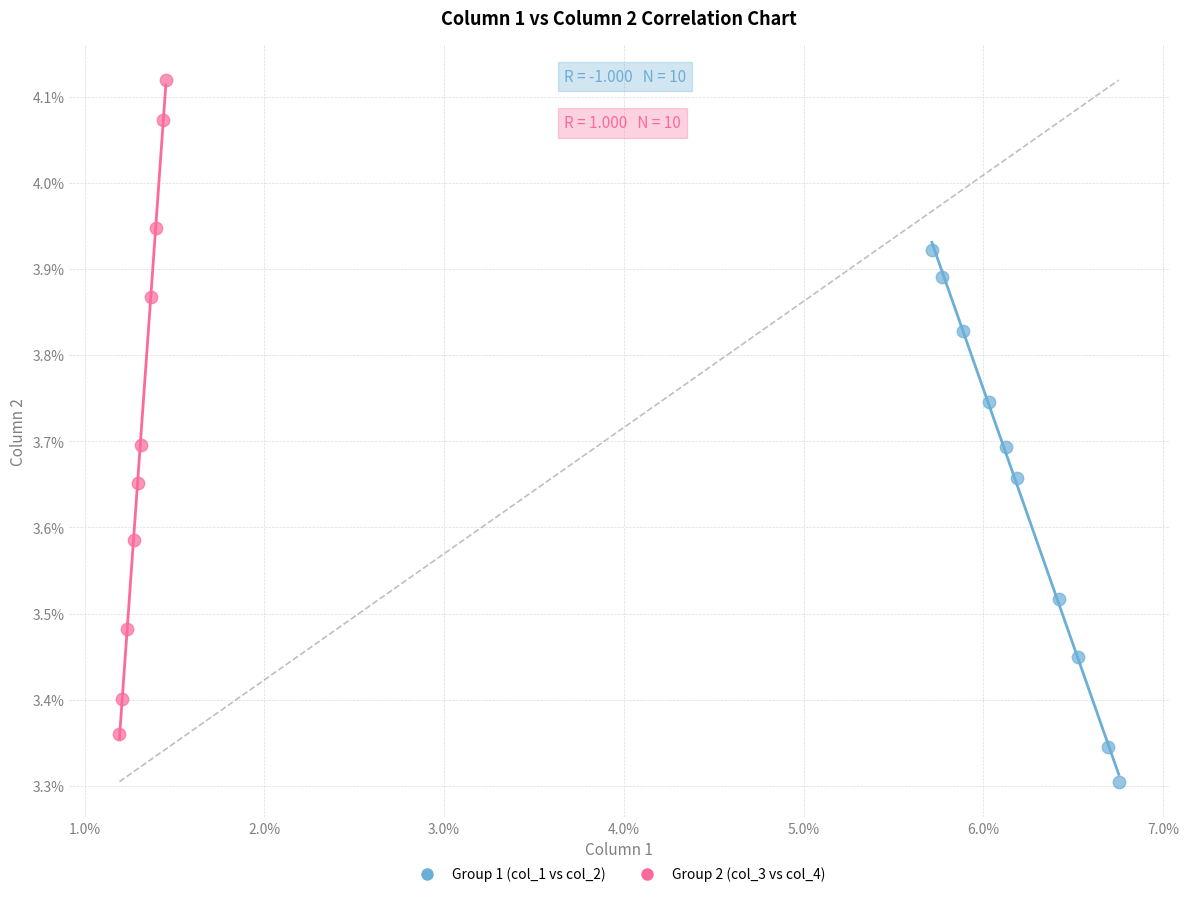

What are all the series names shown in the legend?

Group 1 (col_1 vs col_2), Group 2 (col_3 vs col_4)